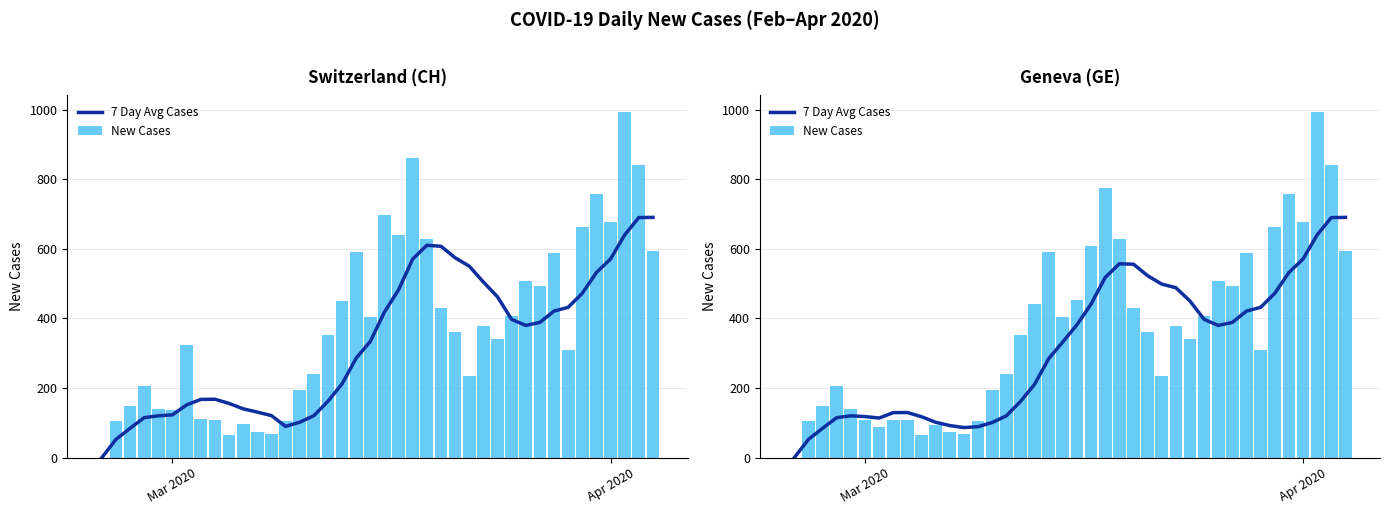

List the series in order of their peak value, lowest first.

7 Day Avg Cases, New Cases